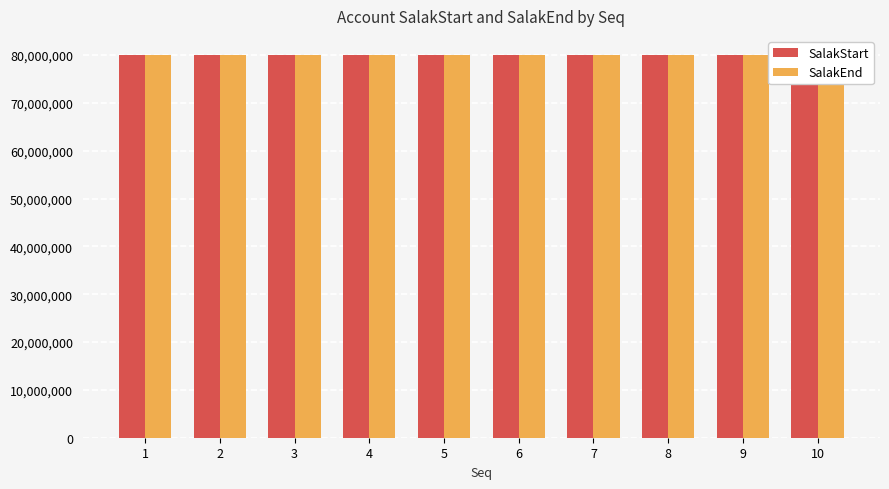

How many data points in SalakStart are less than 80000643?

5